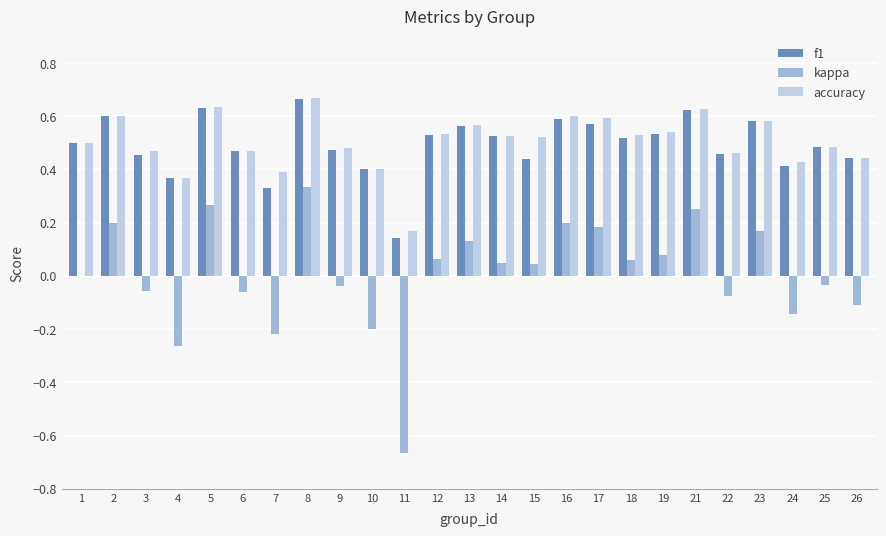

True or false: f1 has a value of 0.5 at 1.

True